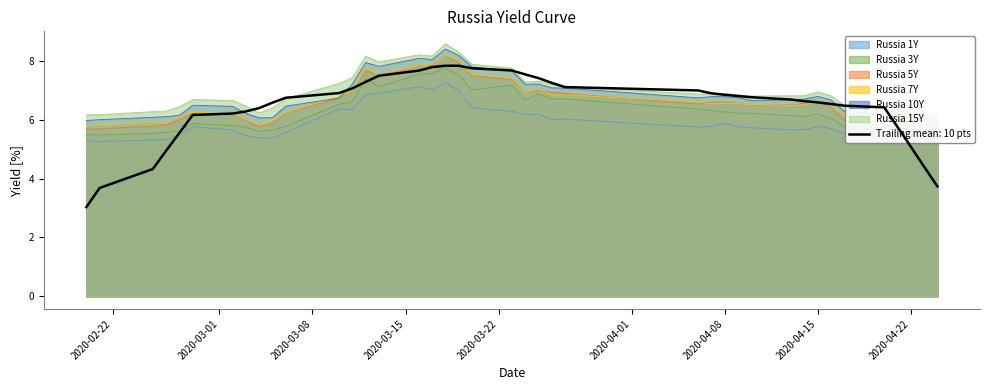

What is the greatest value displayed?

8.6